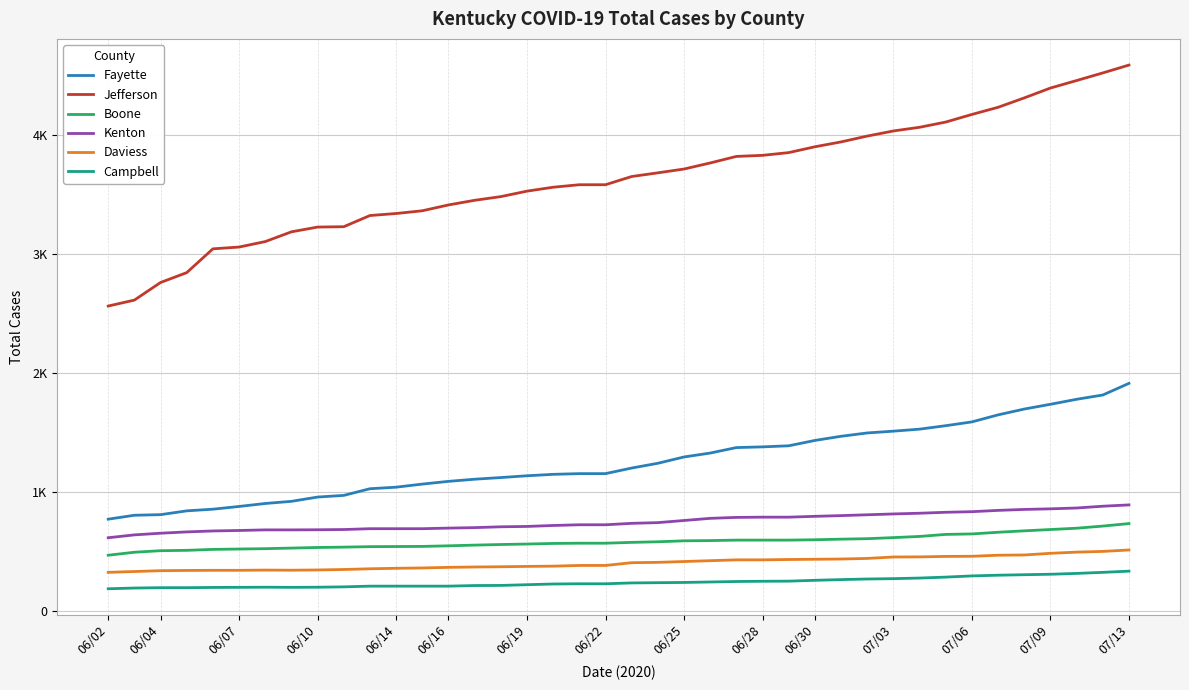

Does the chart have visible grid lines?

Yes